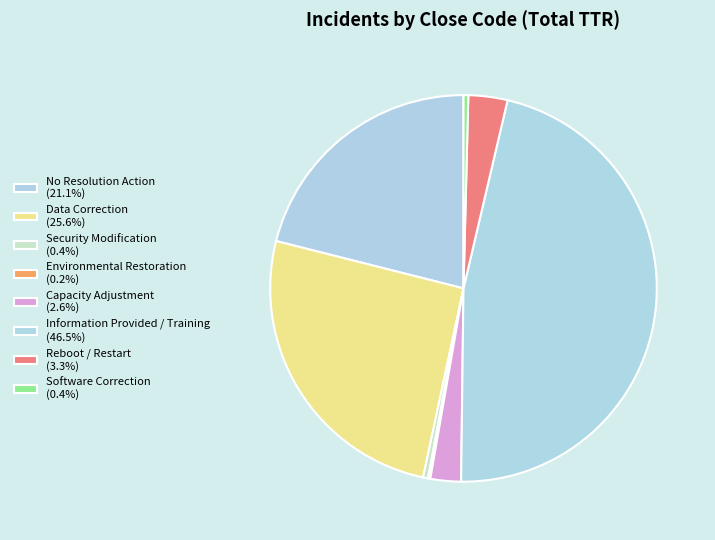

To the nearest percent, what portion does Capacity Adjustment represent?

3%